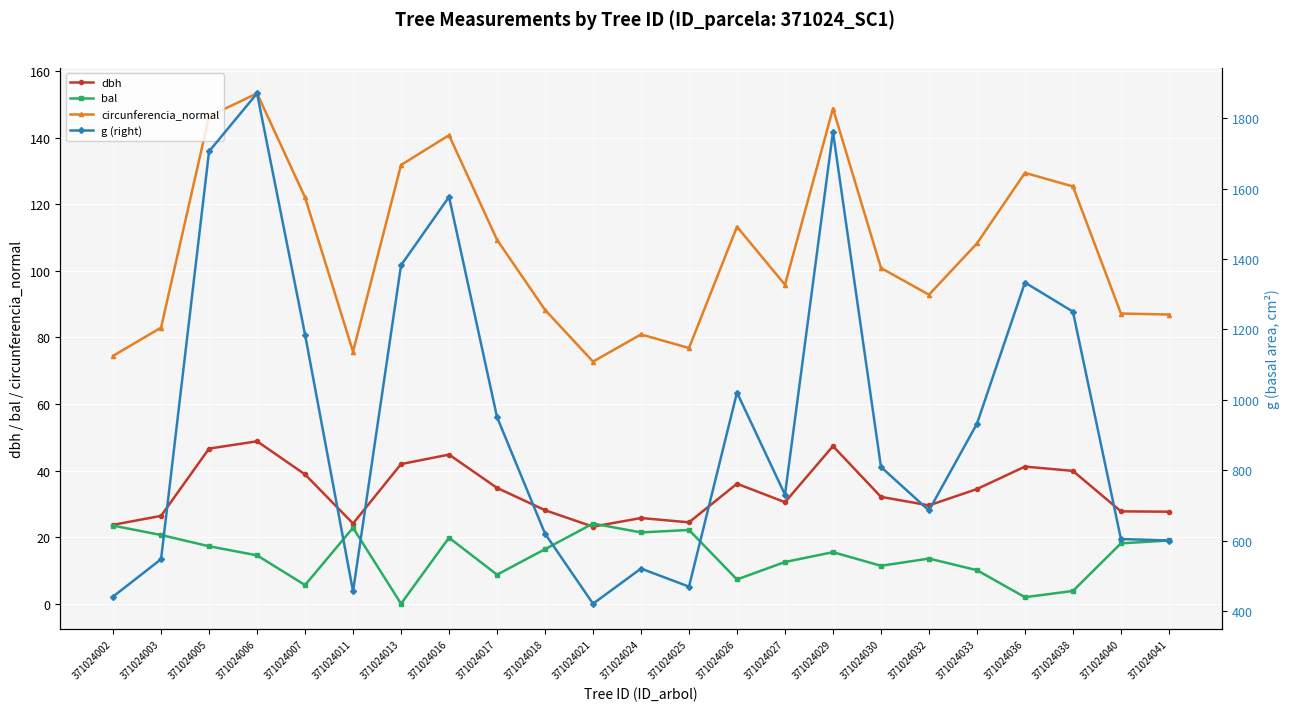

Between 371024036 and 371024041, which series saw the biggest shift?

g (right)